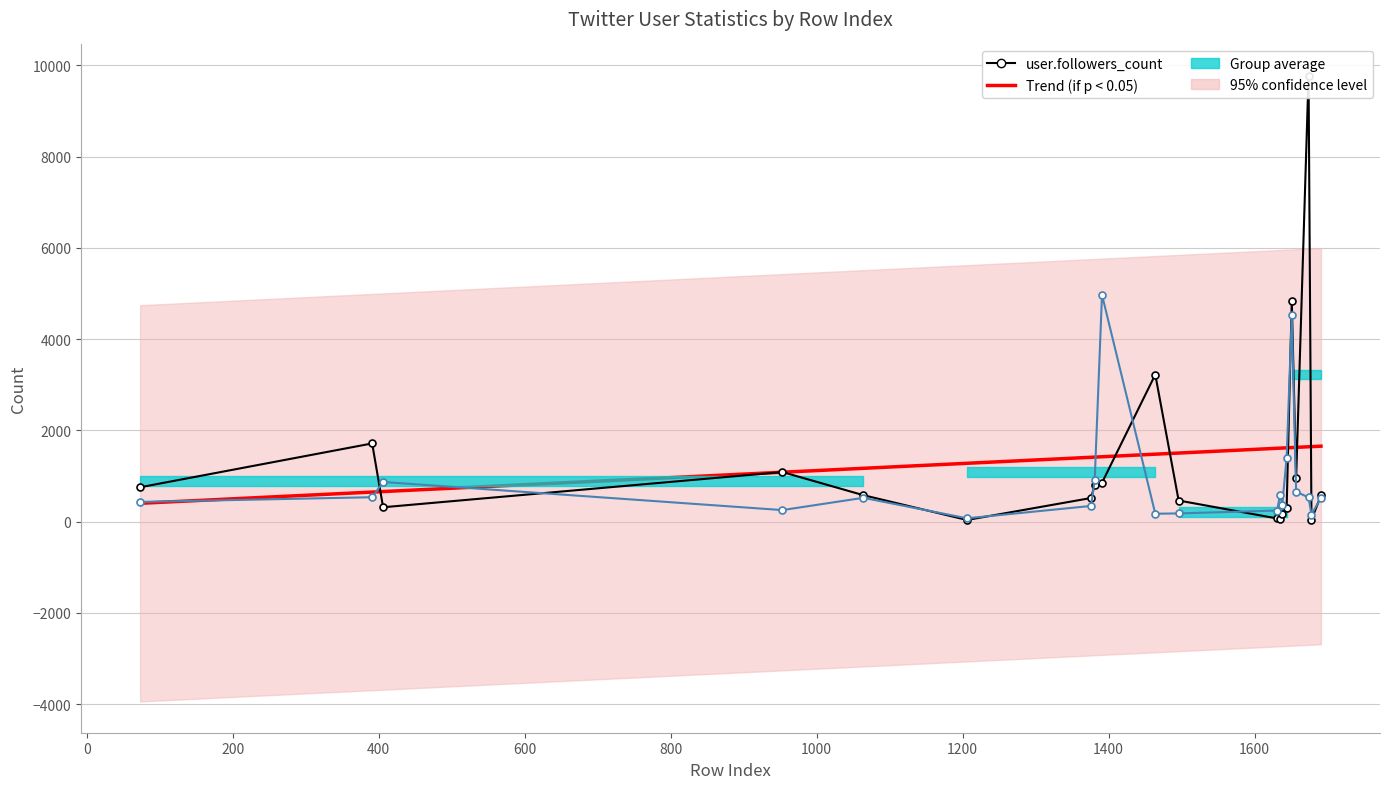

Does the chart have visible grid lines?

Yes